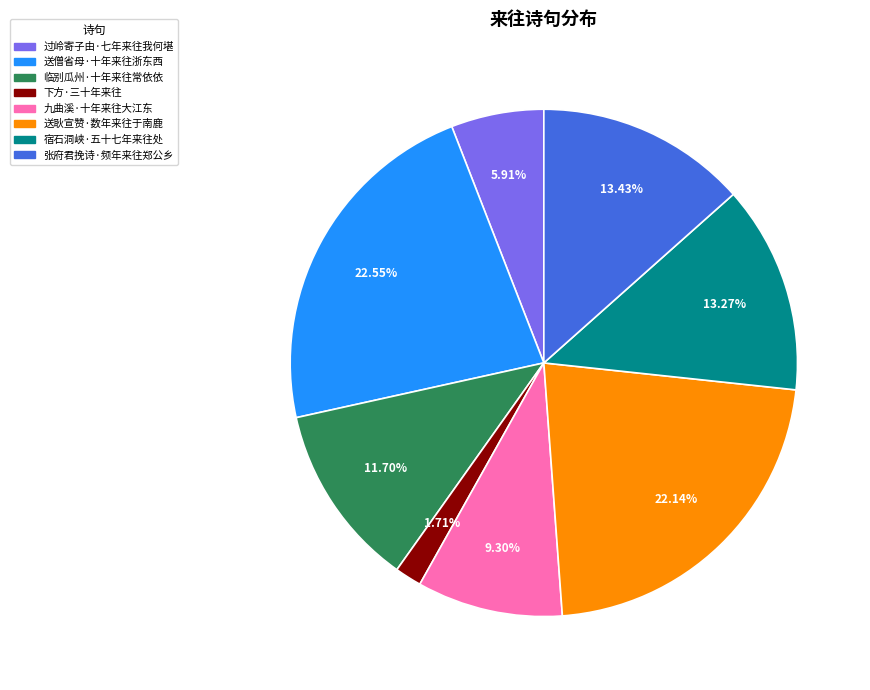

Is it true that 过岭寄子由·七年来往我何堪 is 6% of the pie?

True